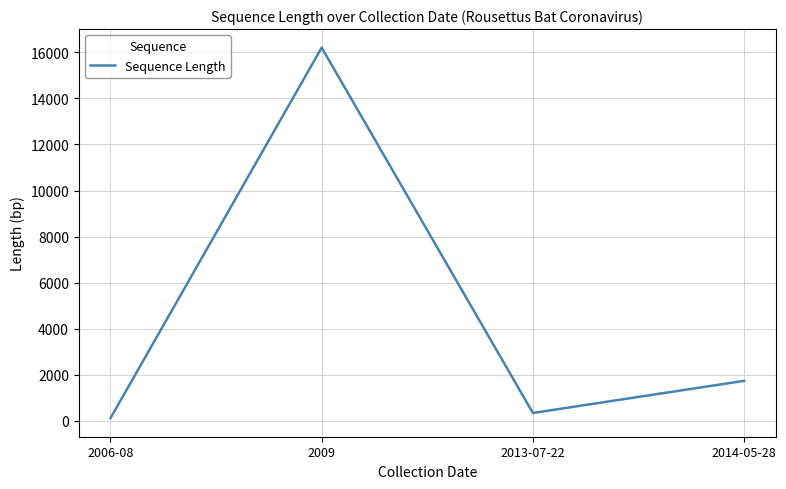

Reading left to right, what are all the values shown in this chart?

121	16201	347	1742